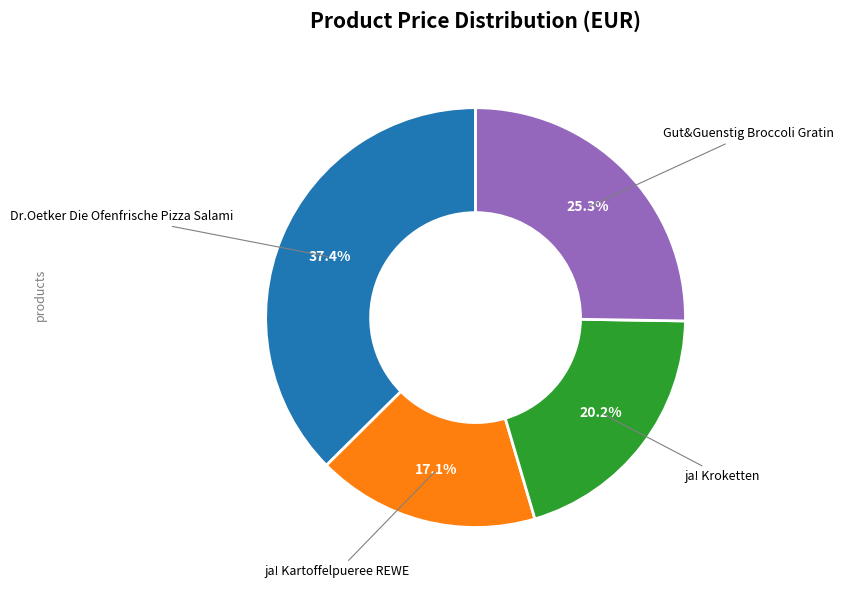

Is there a majority slice in this chart?

No